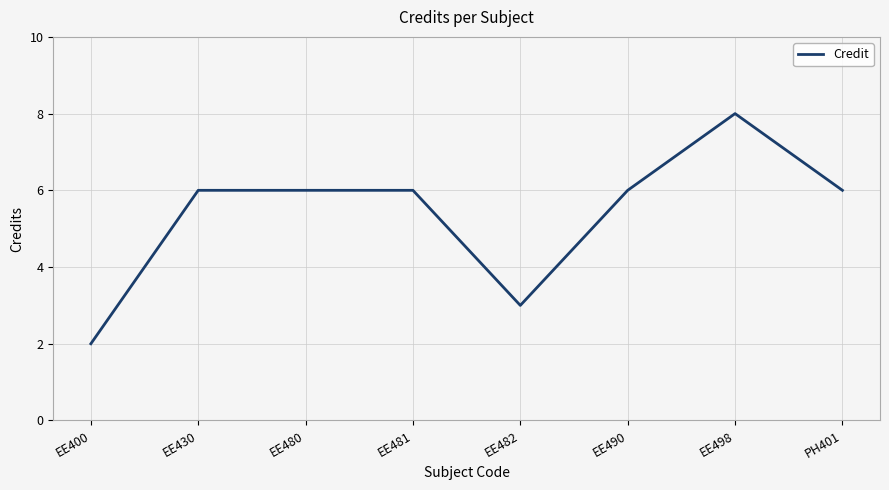

Reading left to right, extract all data points from this chart.

2	6	6	6	3	6	8	6